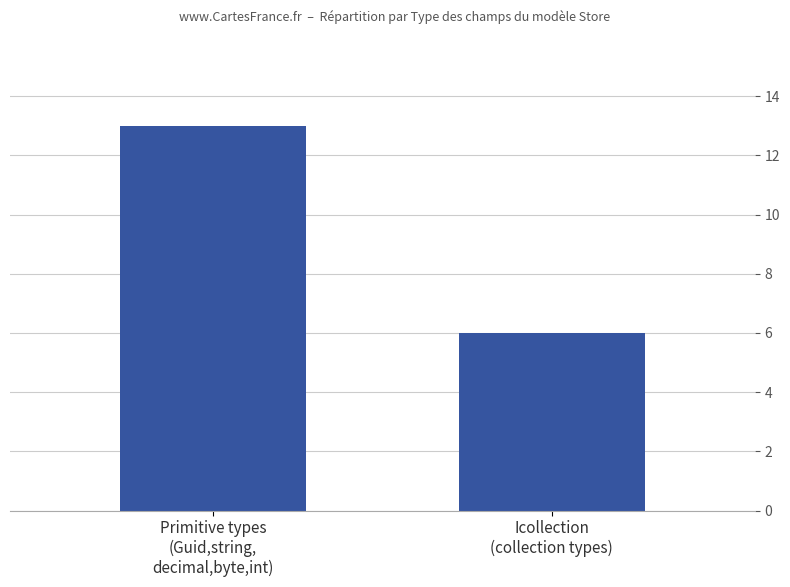

Reading left to right, extract all data points from this chart.

Primitive types
(Guid,string,
decimal,byte,int)=13	Icollection
(collection types)=6